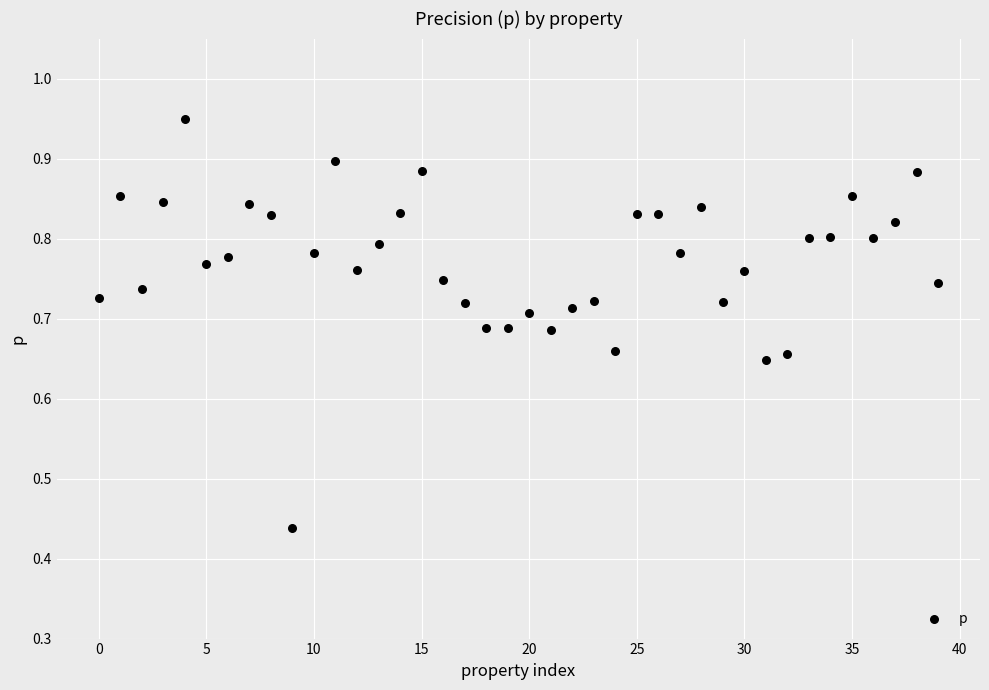

What is the range of Y values (max minus min)?

0.5